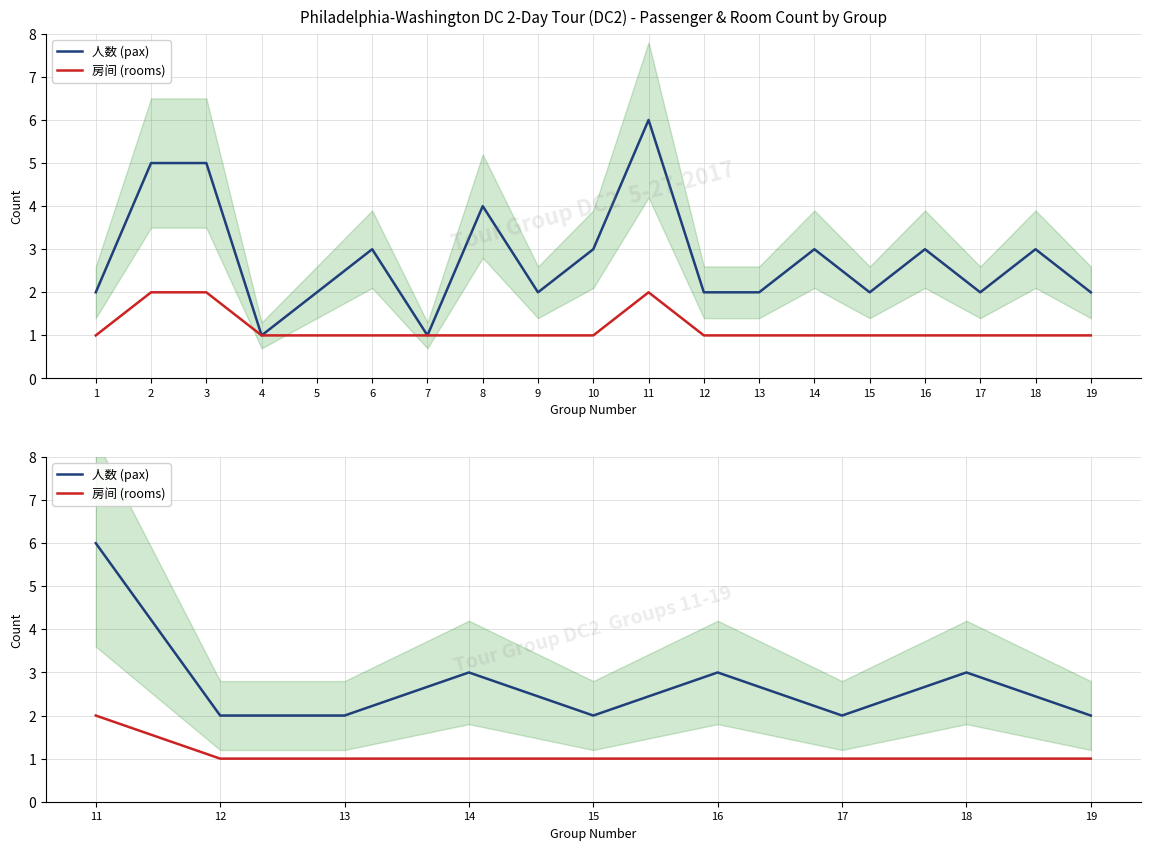

Which series changed the most between 11 and 12?

人数 (pax)